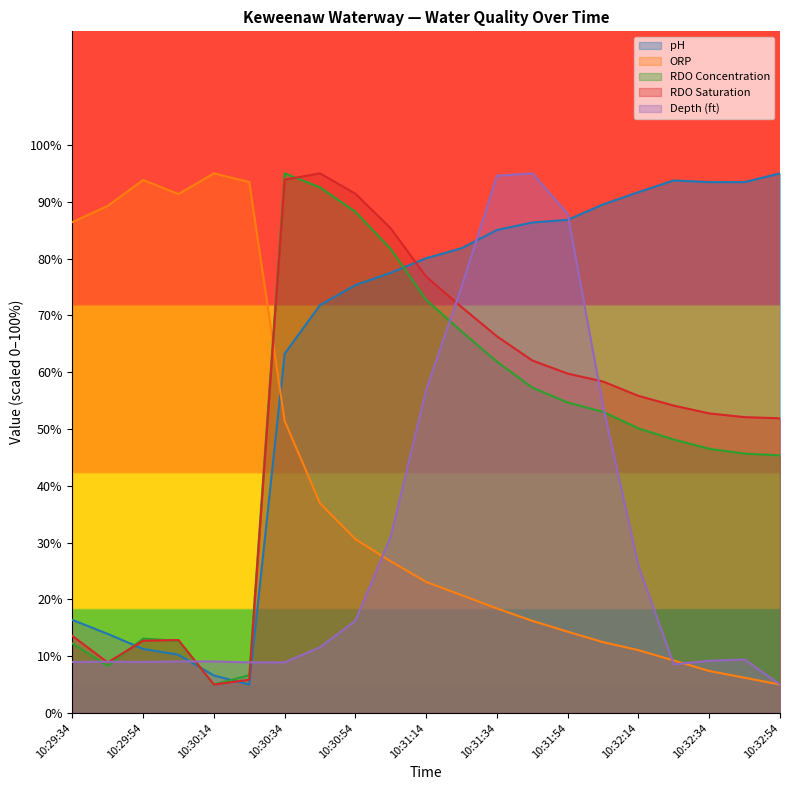

What is the maximum value shown in the chart?

95.0